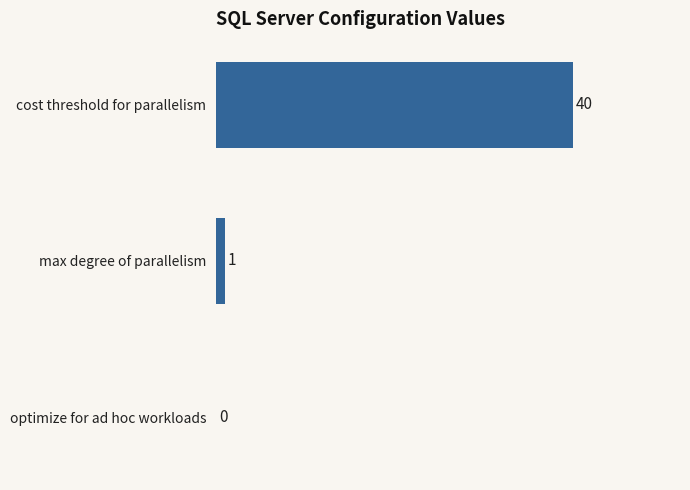

The chart shows a value of 16 at cost threshold for parallelism. True or false?

False